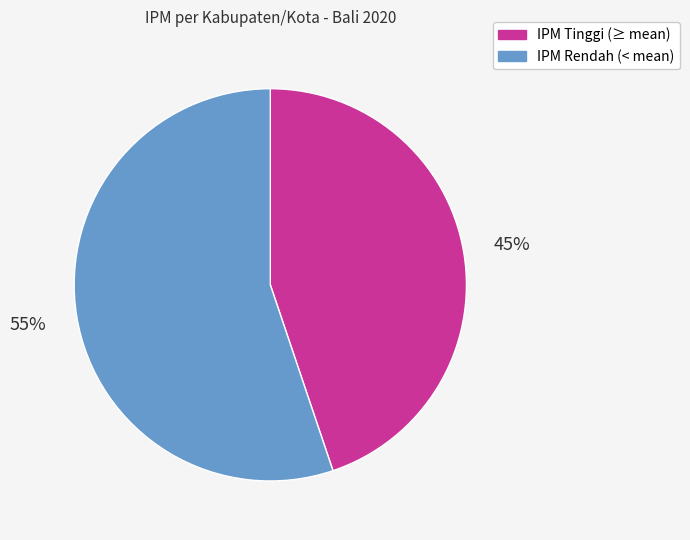

The IPM Tinggi (≥ mean) slice represents 45% of the pie. True or false?

True